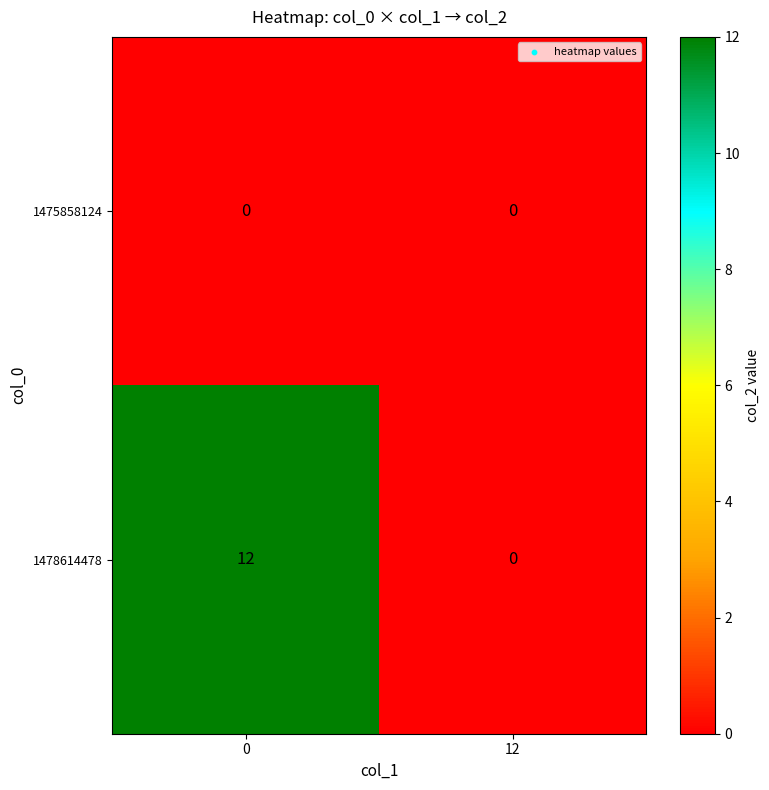

Which series has the widest spread of values?

1478614478